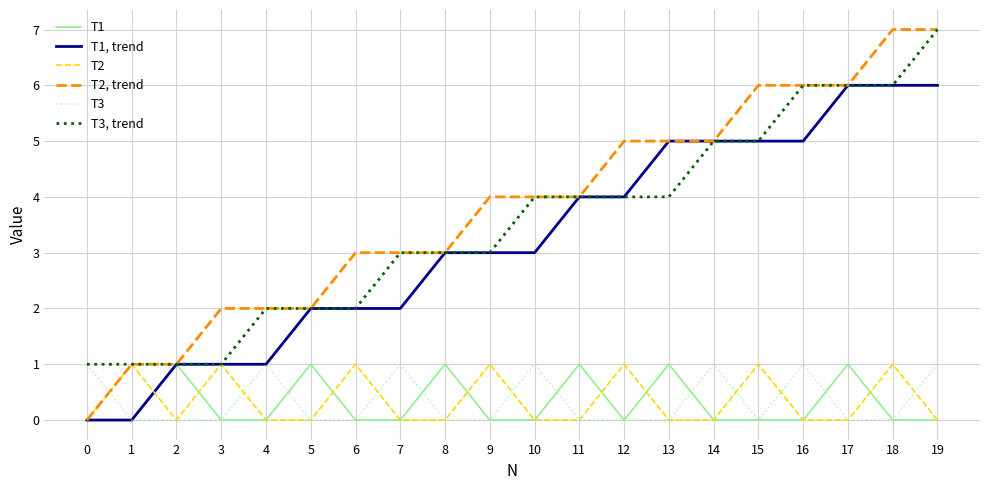

The value of T3 at 12 is 1. True or false?

False